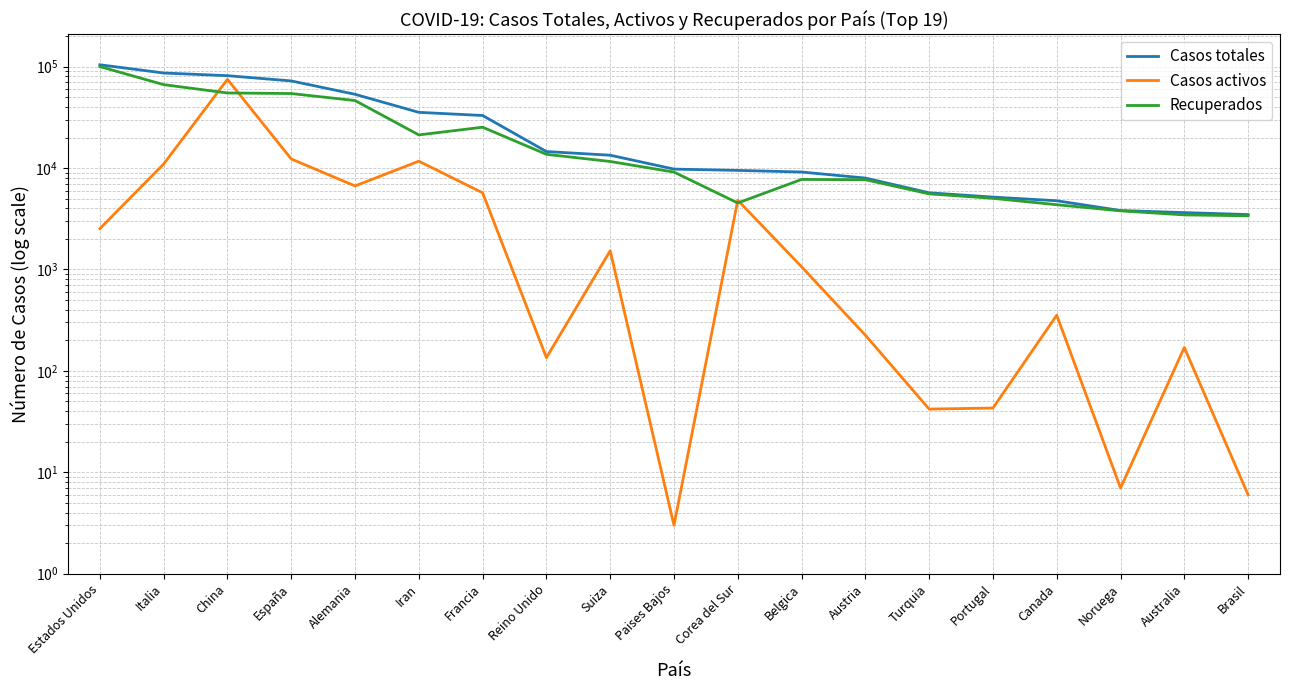

At which category does the chart reach its peak across all series?

Estados Unidos